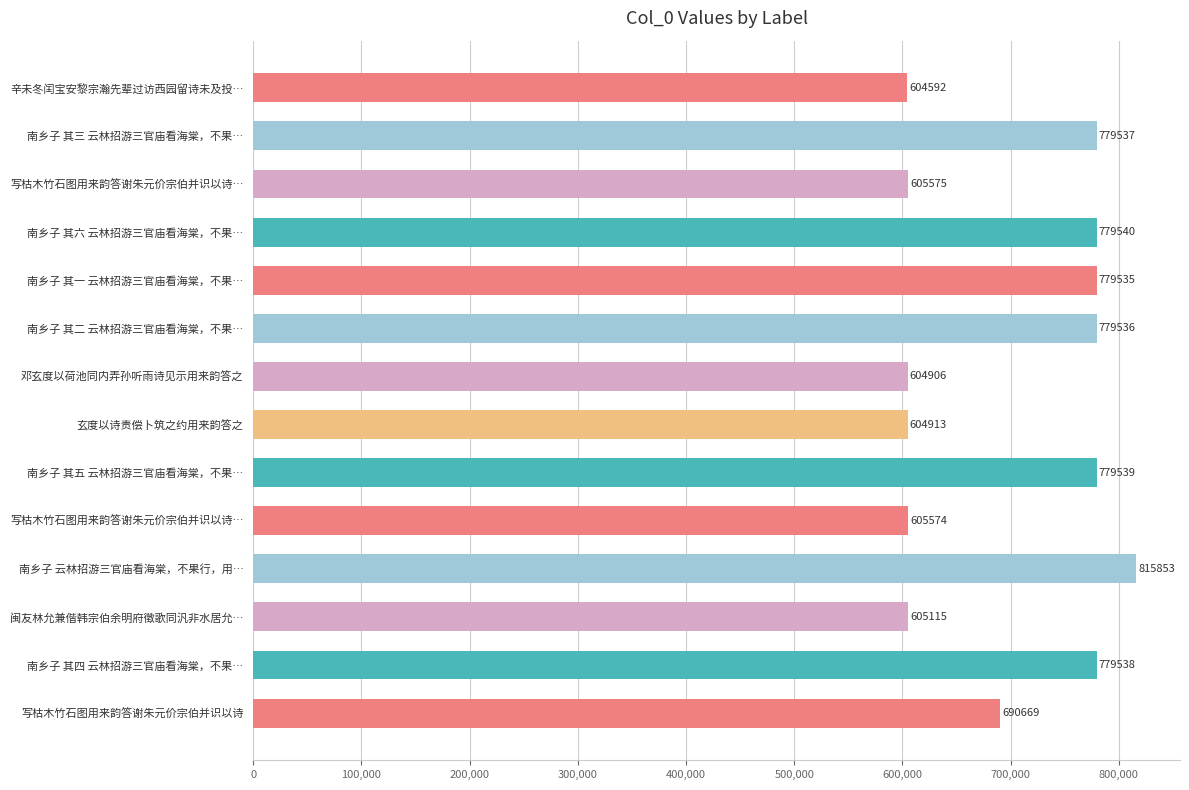

What is the difference between the second highest and second lowest values?

174634